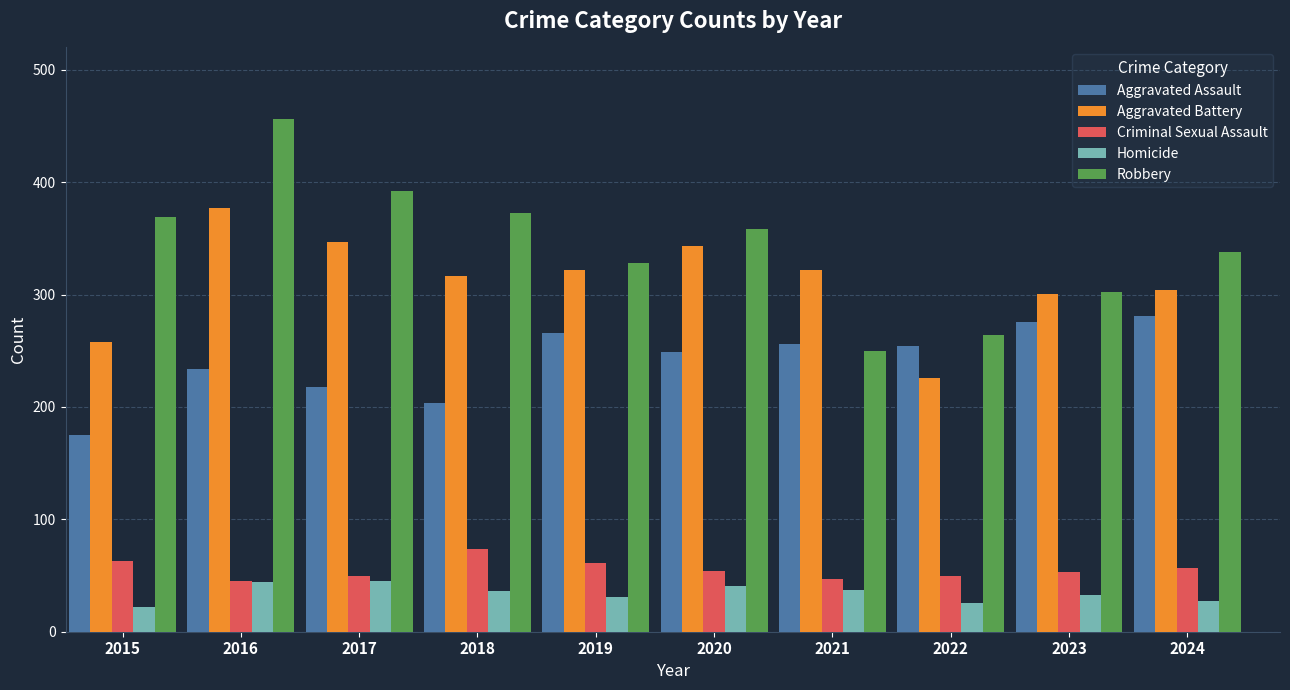

Is it true that Aggravated Battery equals 258 at 2015?

True